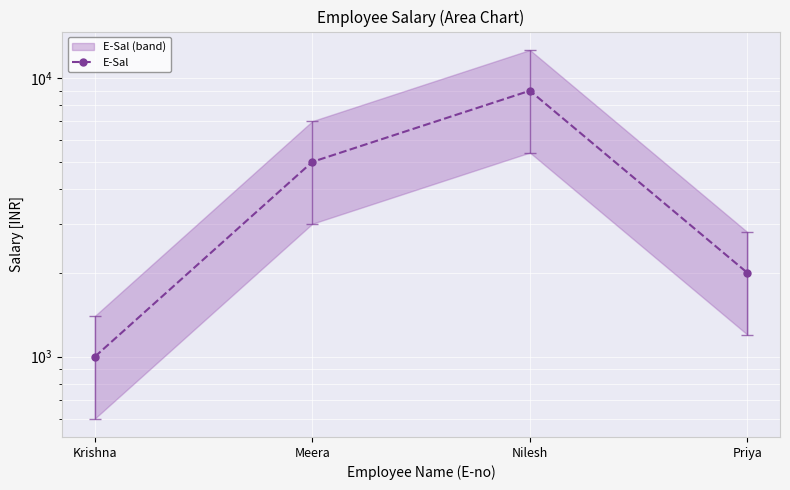

How many lines are shown in the chart?

1